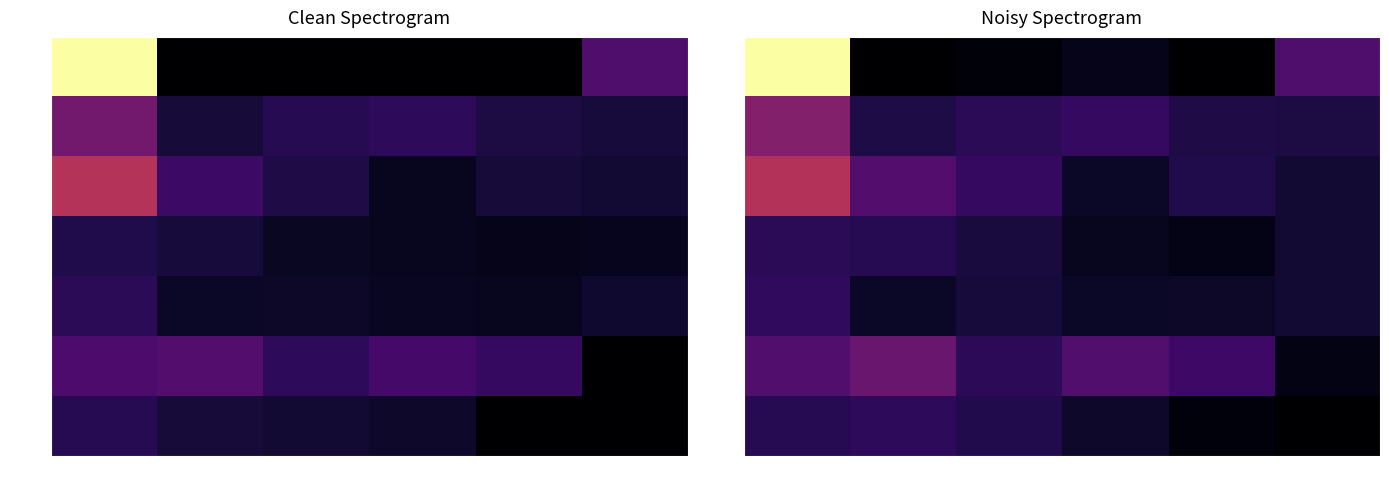

What is the difference between the maximum and minimum values in the 14:15 series?

5061617.6